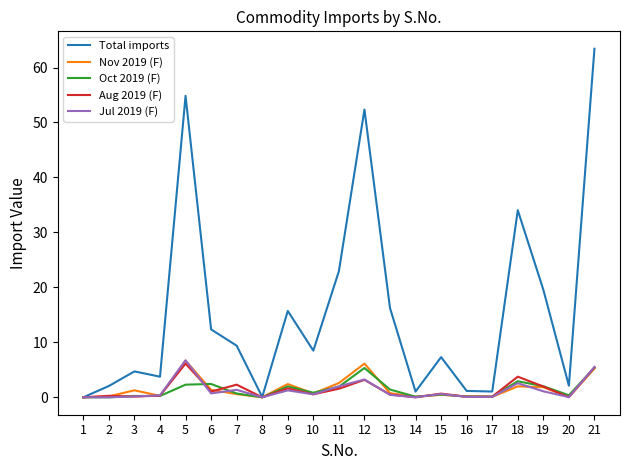

Is it true that Nov 2019 (F) equals 0.1 at 14?

True